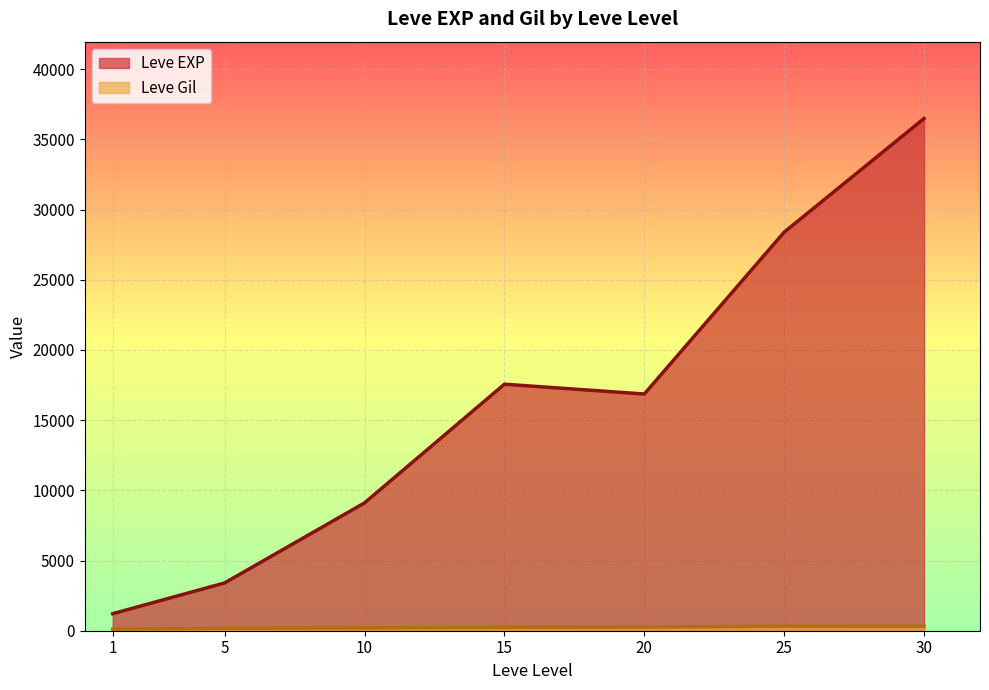

Which category has the highest value in the Leve Gil series?

25